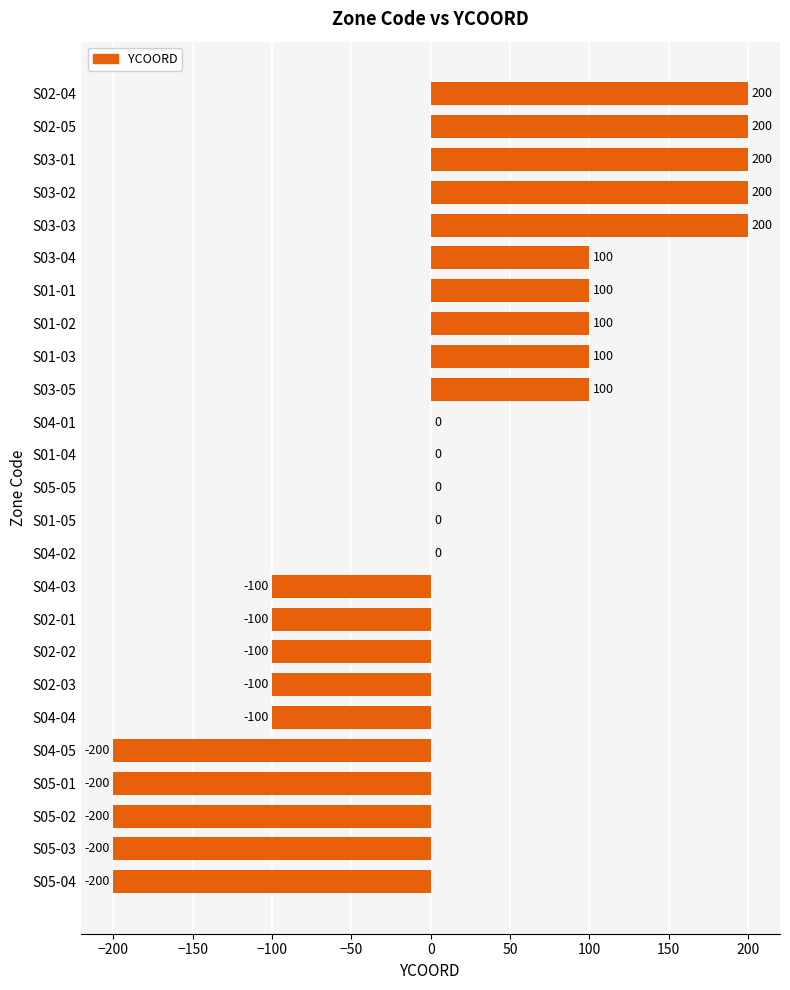

What is the sum of the values at S05-03 and S04-02?

-200